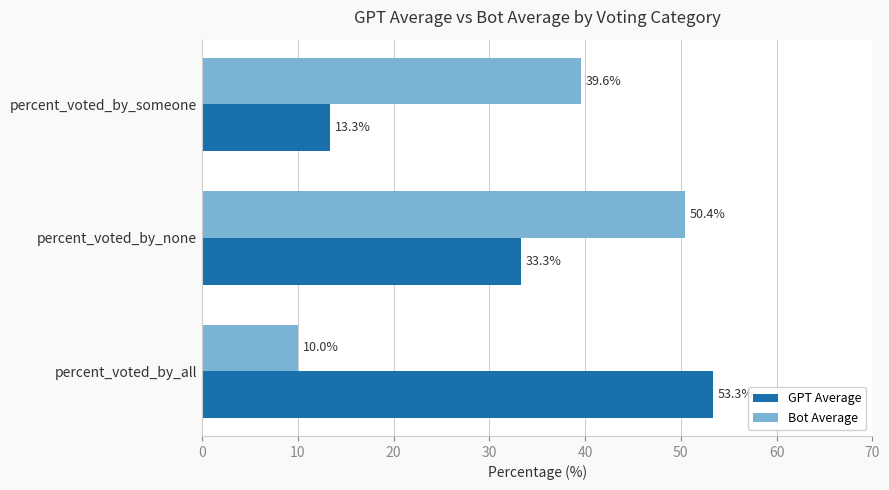

At how many categories does at least one series exceed 42?

2